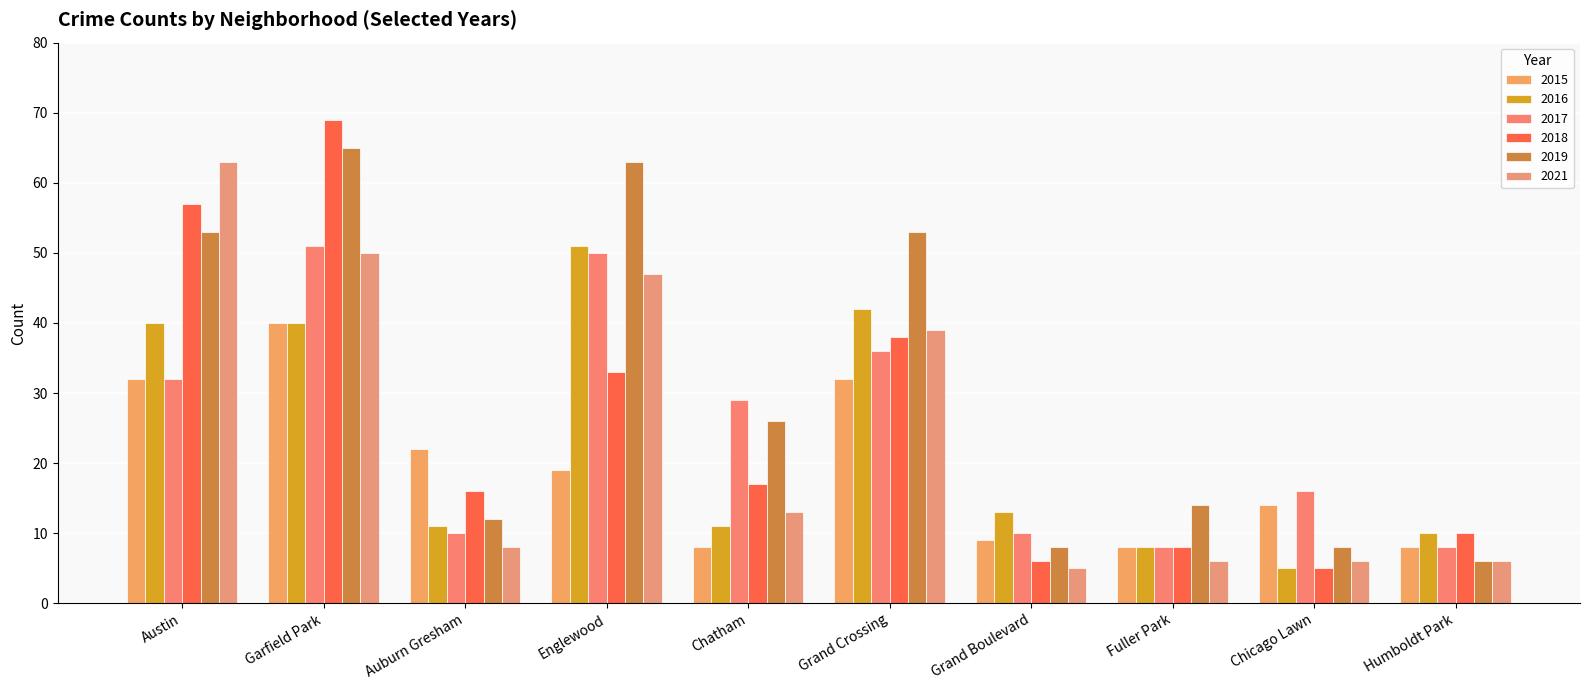

Is the value of 2016 at Auburn Gresham greater than the value of 2019 at Auburn Gresham?

No